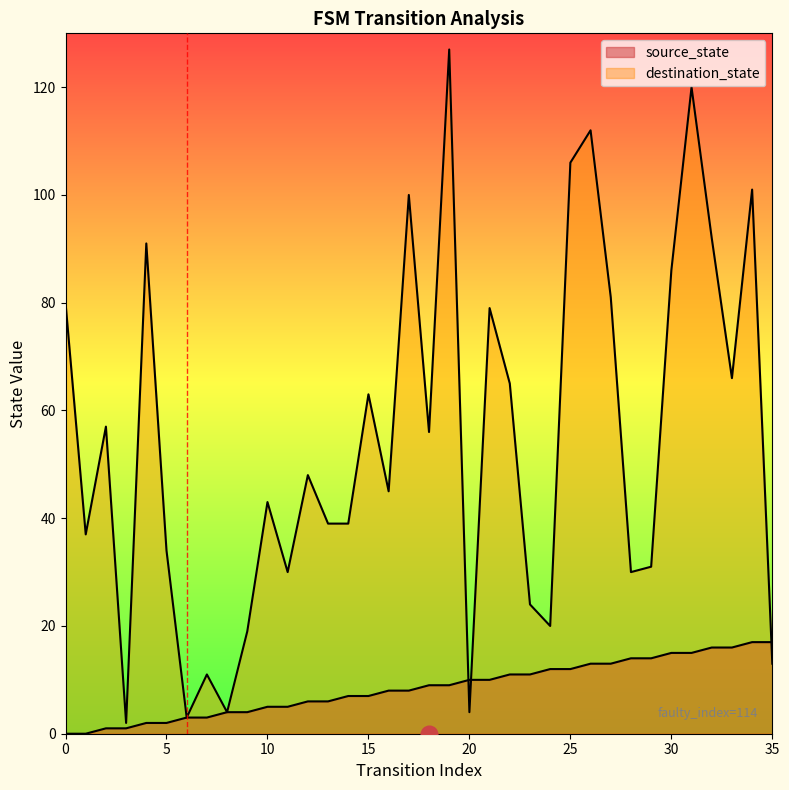

Is it true that source_state equals 17 at 27?

False